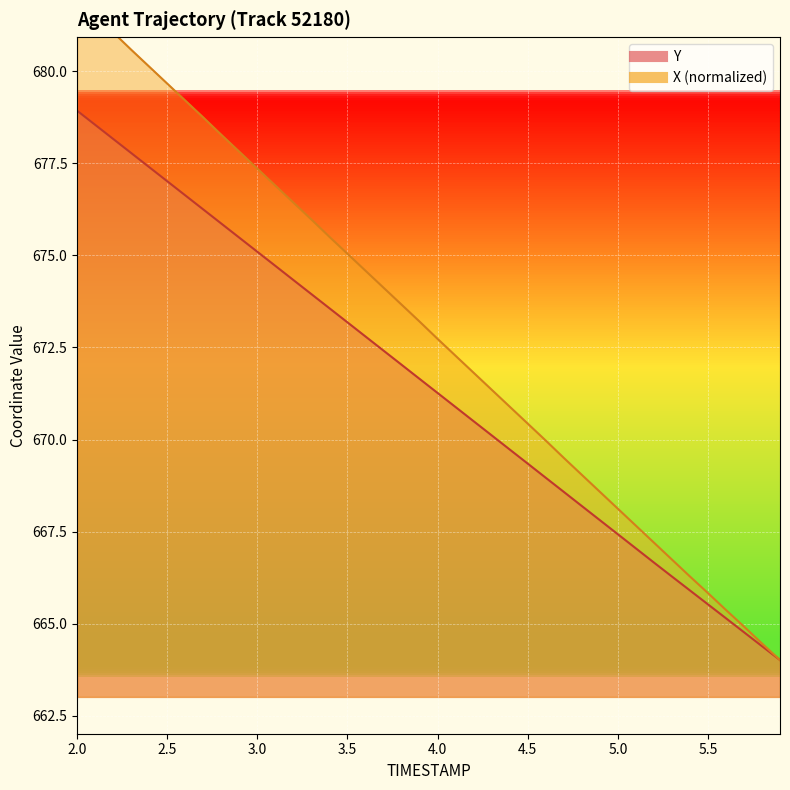

How many data points does each series have?

40